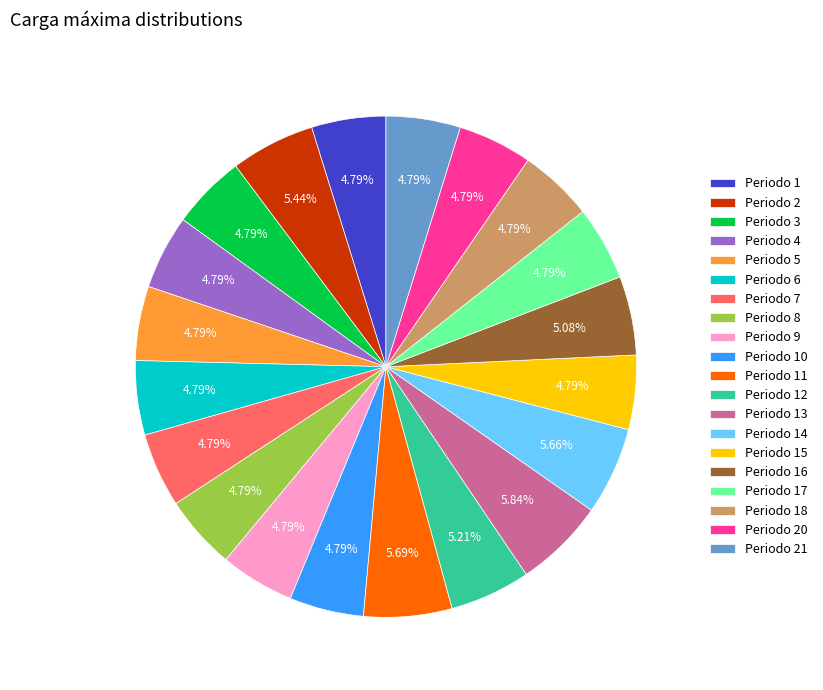

Approximately how many times larger is the value at Periodo 15 compared to Periodo 12?

0.9